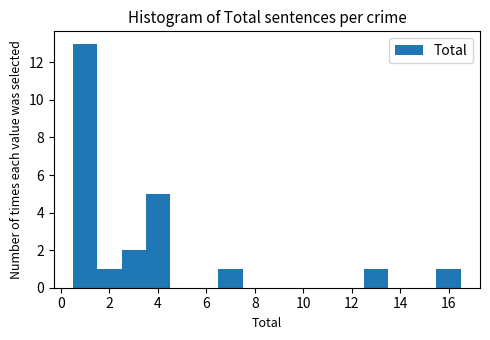

Reading left to right, list every bar in this chart as the range it spans on the x-axis followed by its height. Neither the bar edges nor the heights are printed on the chart, so give them approximately, as read against the axes.

0.5 to 1.5: 13
1.5 to 2.5: 1
2.5 to 3.5: 2
3.5 to 4.5: 5
4.5 to 5.5: 0
5.5 to 6.5: 0
6.5 to 7.5: 1
7.5 to 8.5: 0
8.5 to 9.5: 0
9.5 to 10.5: 0
10.5 to 11.5: 0
11.5 to 12.5: 0
12.5 to 13.5: 1
13.5 to 14.5: 0
14.5 to 15.5: 0
15.5 to 16.5: 1